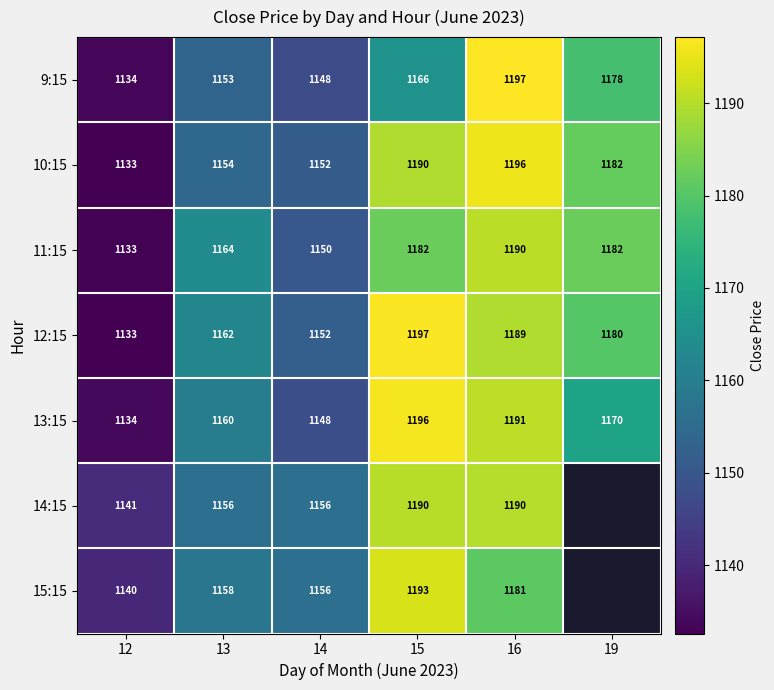

The value of 9:15 at 19 is 1945.5. True or false?

False